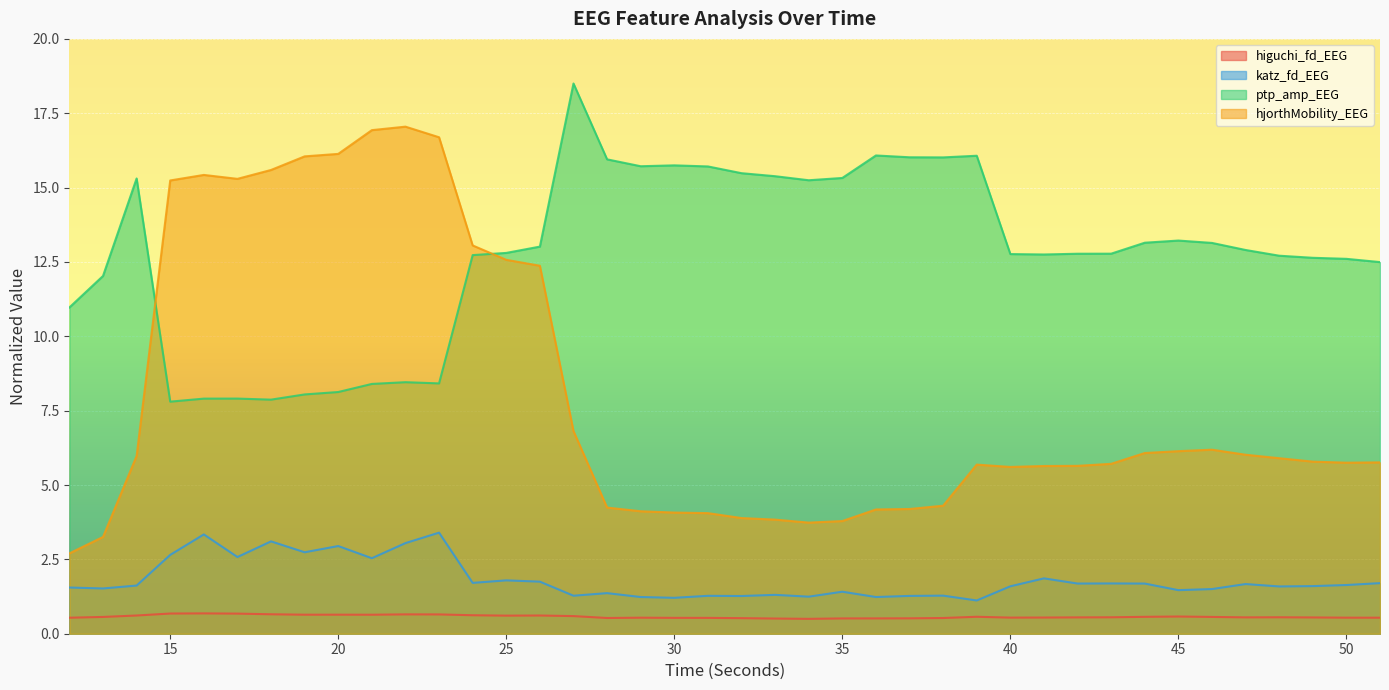

At which category does hjorthMobility_EEG reach its first local peak?

16